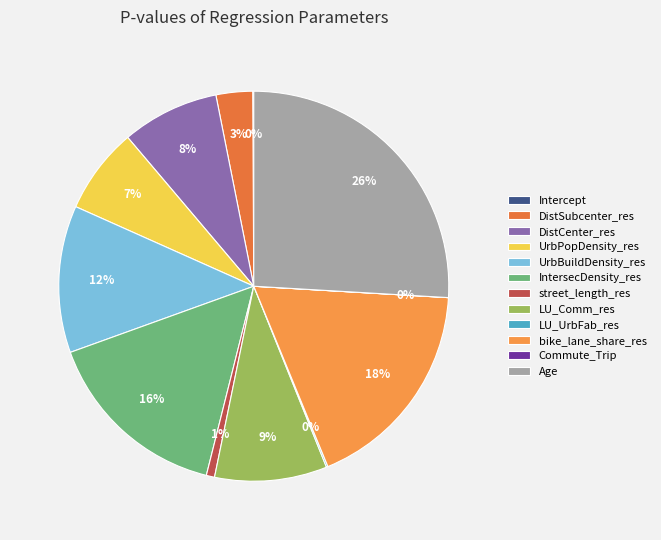

Rank the categories by value from lowest to highest.

Commute_Trip, Intercept, LU_UrbFab_res, street_length_res, DistSubcenter_res, UrbPopDensity_res, DistCenter_res, LU_Comm_res, UrbBuildDensity_res, IntersecDensity_res, bike_lane_share_res, Age